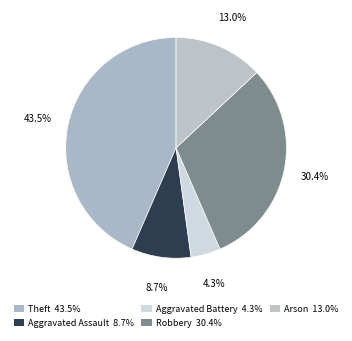

Which has a higher value, Aggravated Assault or Theft?

Theft